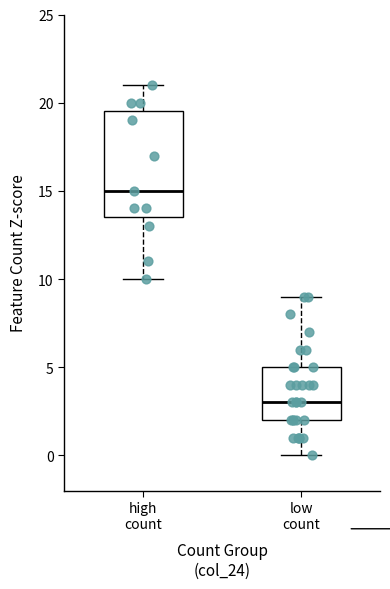

Reading left to right, transcribe this box plot: for each box, give where its median line is, the range the box spans, and where its two whiskers end, as read against the y-axis. The values are not printed on the chart, so give them approximately, as read against the axis.

high count: median 15.0, box 13.5 to 19.5, whiskers 10.0 to 21.0
low count: median 3.0, box 2.0 to 5.0, whiskers 0.0 to 9.0